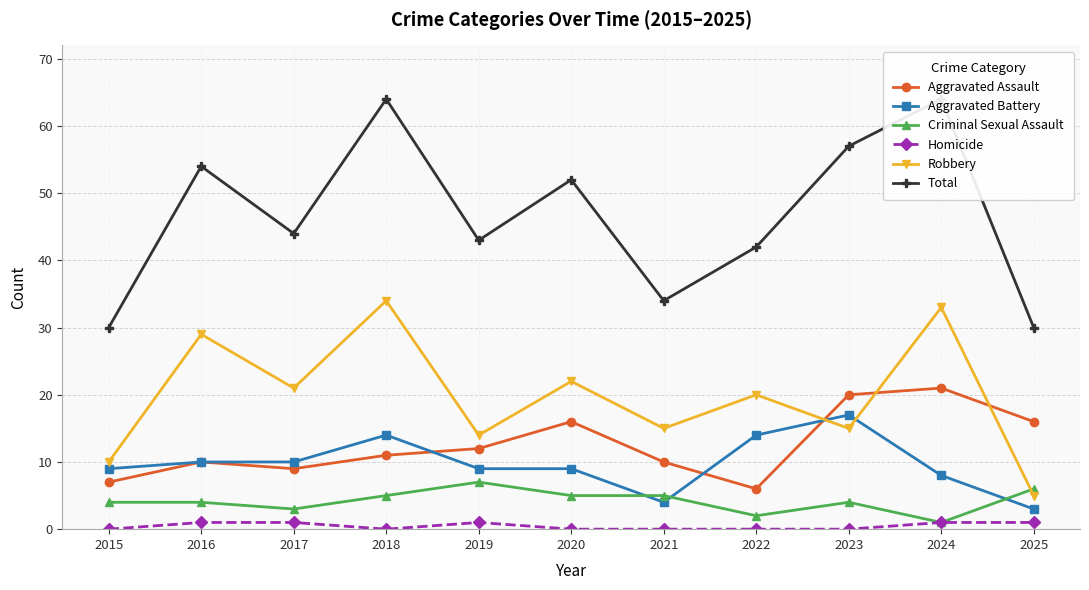

How many values in the Total series are below 44?

5